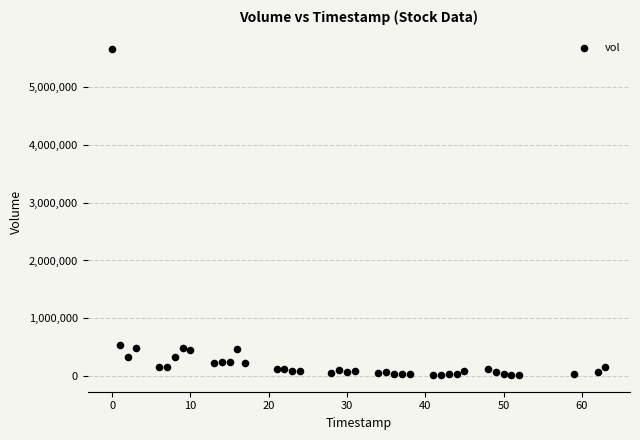

What is the range of X values (max minus min)?

63